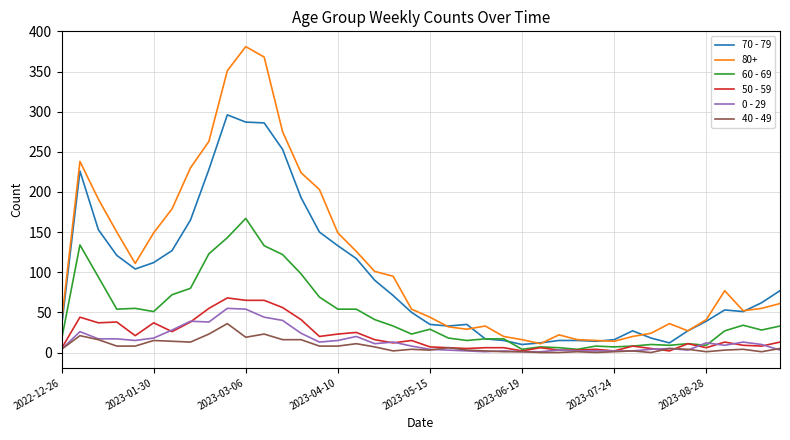

Which series has the largest total across all categories?

80+